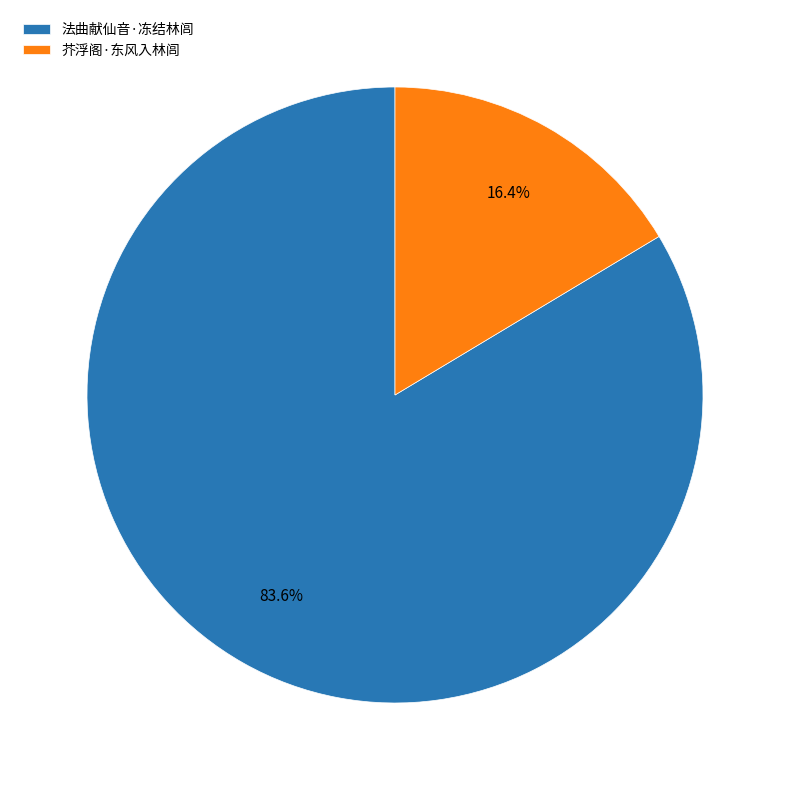

What is the ratio of the value at 芥浮阁·东风入林闾 to the value at 法曲献仙音·冻结林闾?

0.2